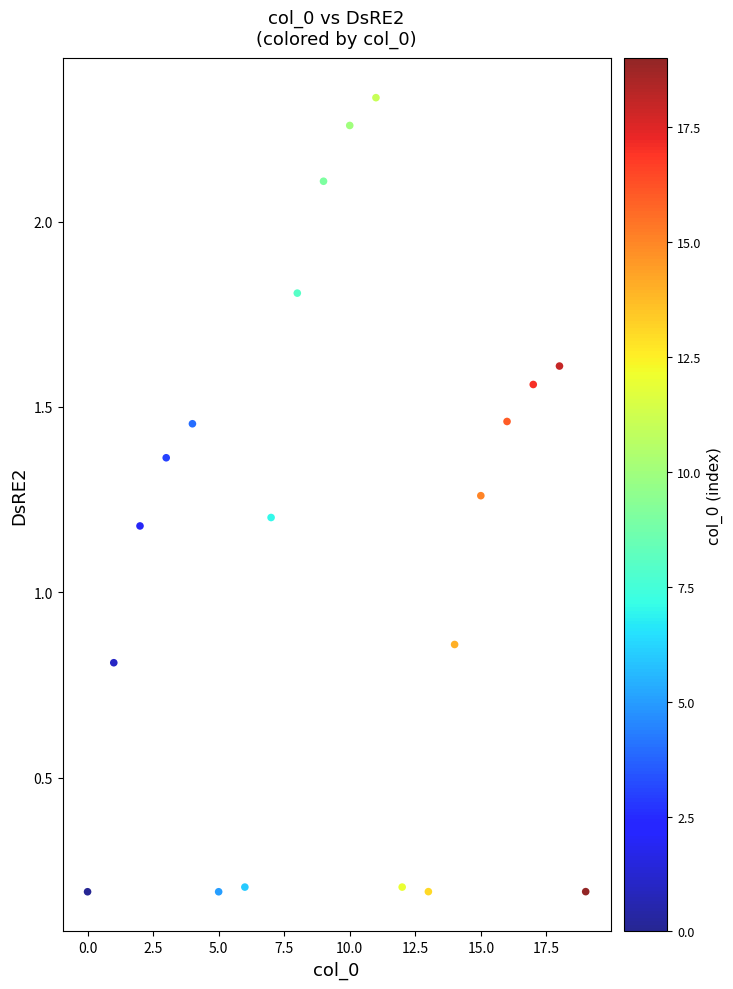

What is the range of Y values (max minus min)?

2.1